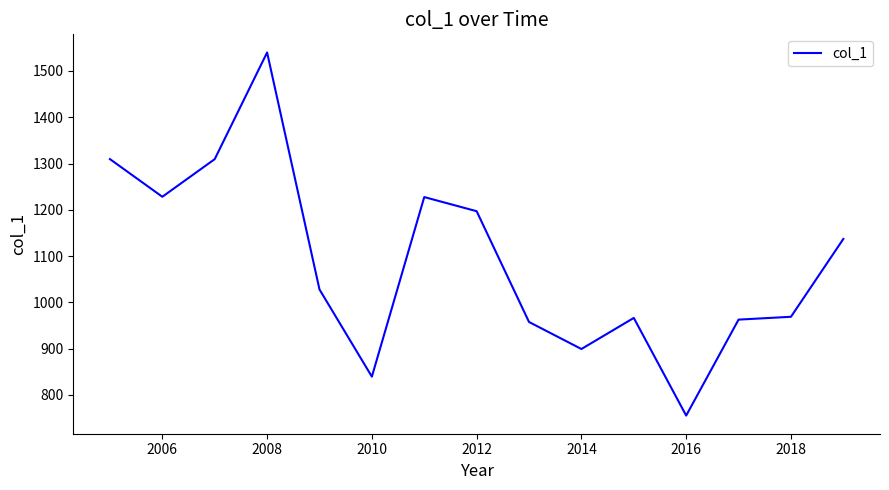

What is the difference between the maximum and minimum values?

784.6